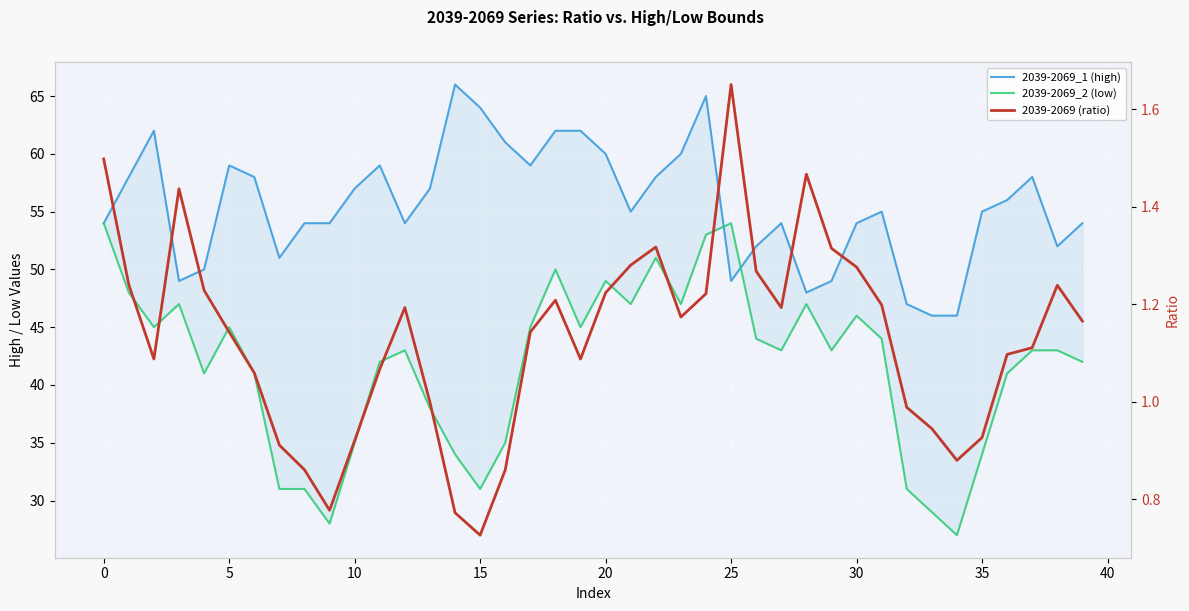

What is the difference between the 2039-2069_2 (low) values at 39 and 12?

1.0